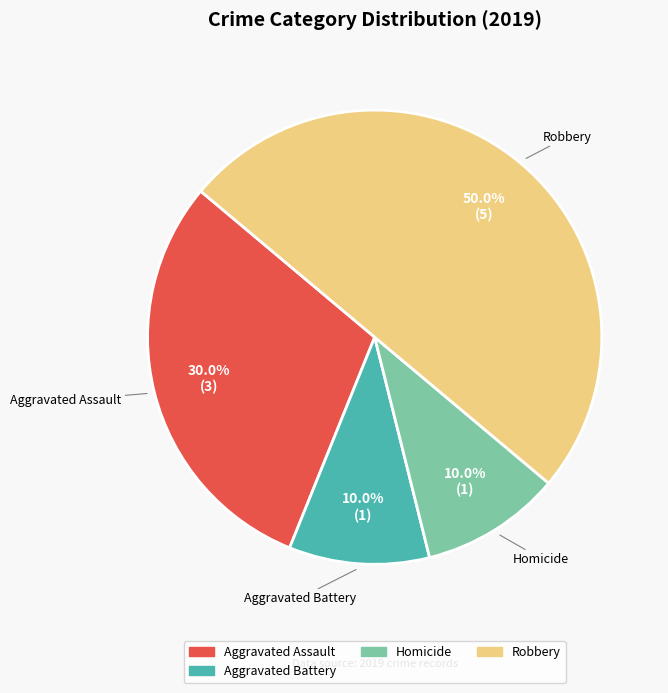

How many slices are in this pie chart?

4